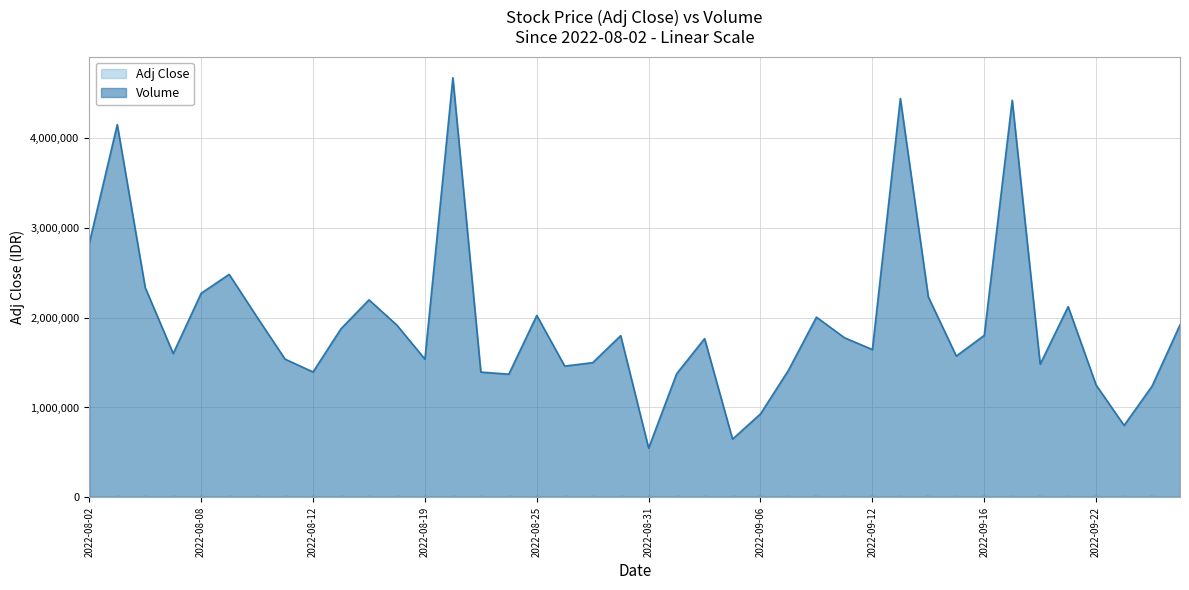

True or false: Adj Close and Volume intersect in this chart.

False